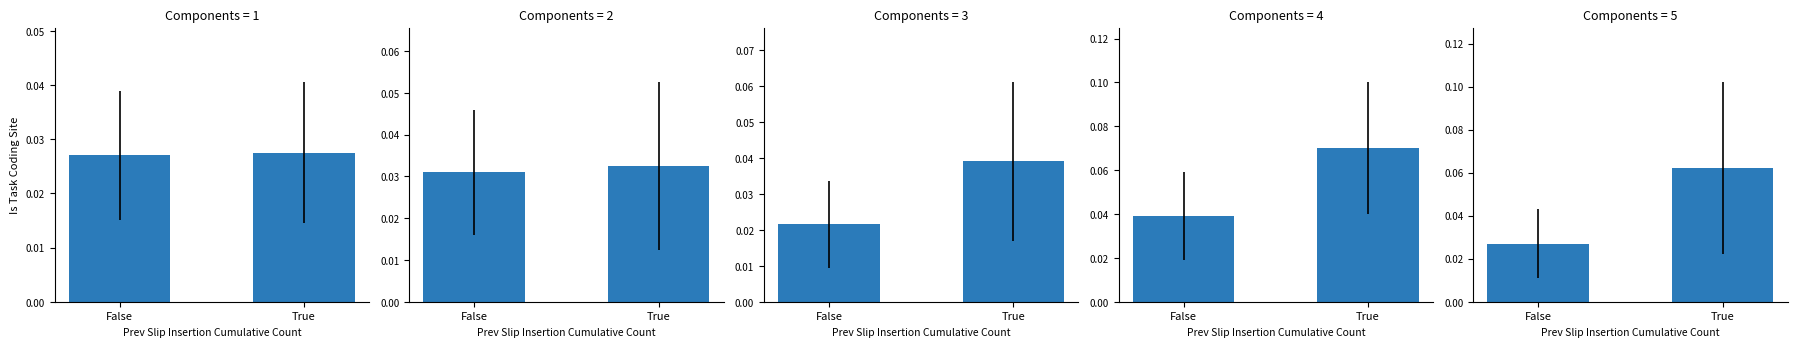

Does the chart contain stacked bars?

No